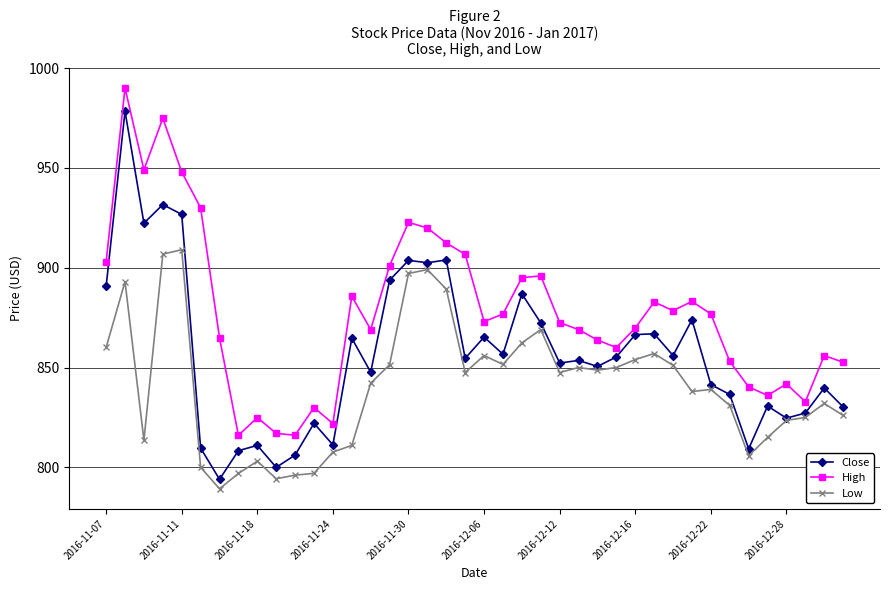

What is the value of the Close point at the 34th from the left?

836.5